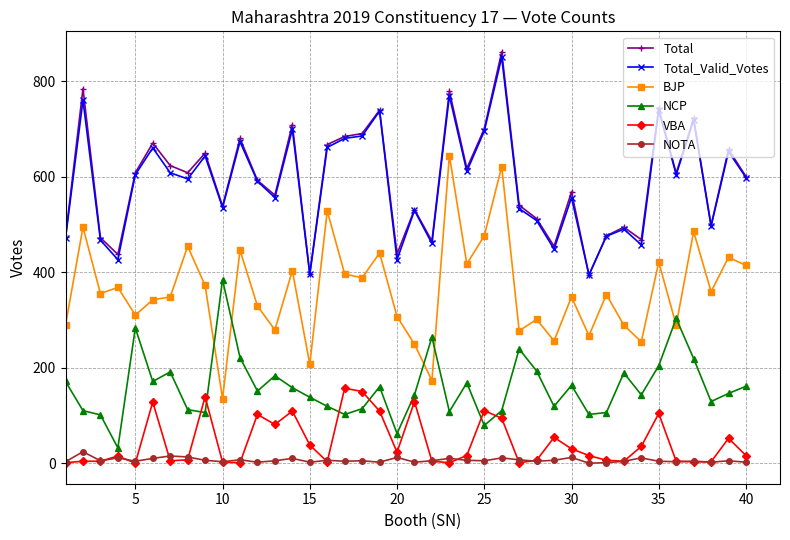

True or false: BJP has more than 1 points higher than both neighbors.

True